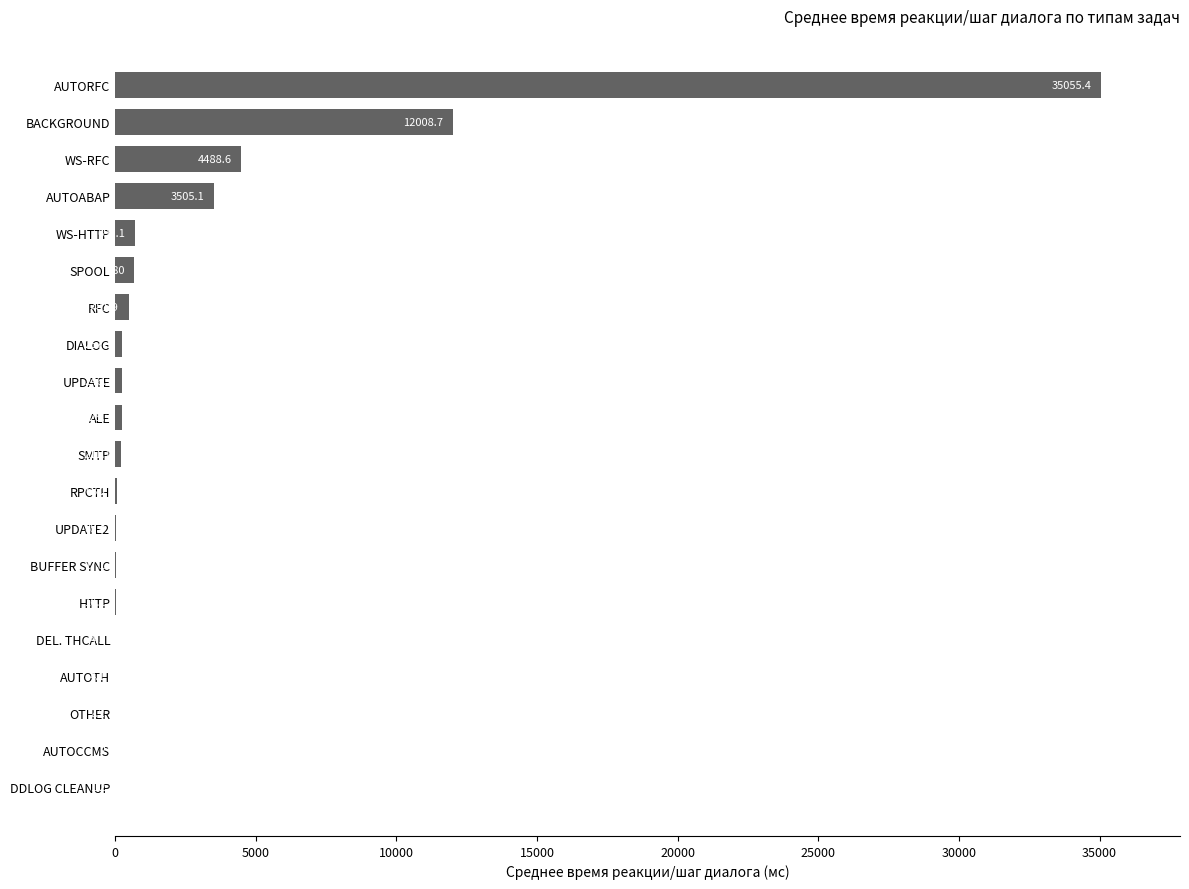

At which label is the value closest to 17528?

BACKGROUND